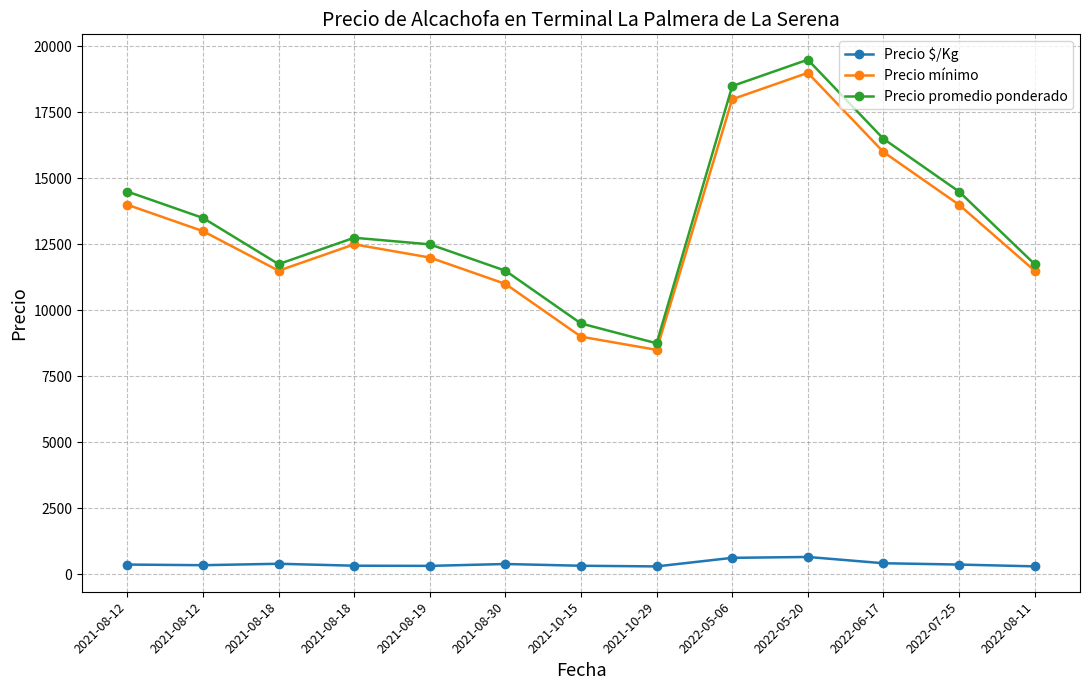

True or false: Precio promedio ponderado and Precio mínimo cross at least once.

False